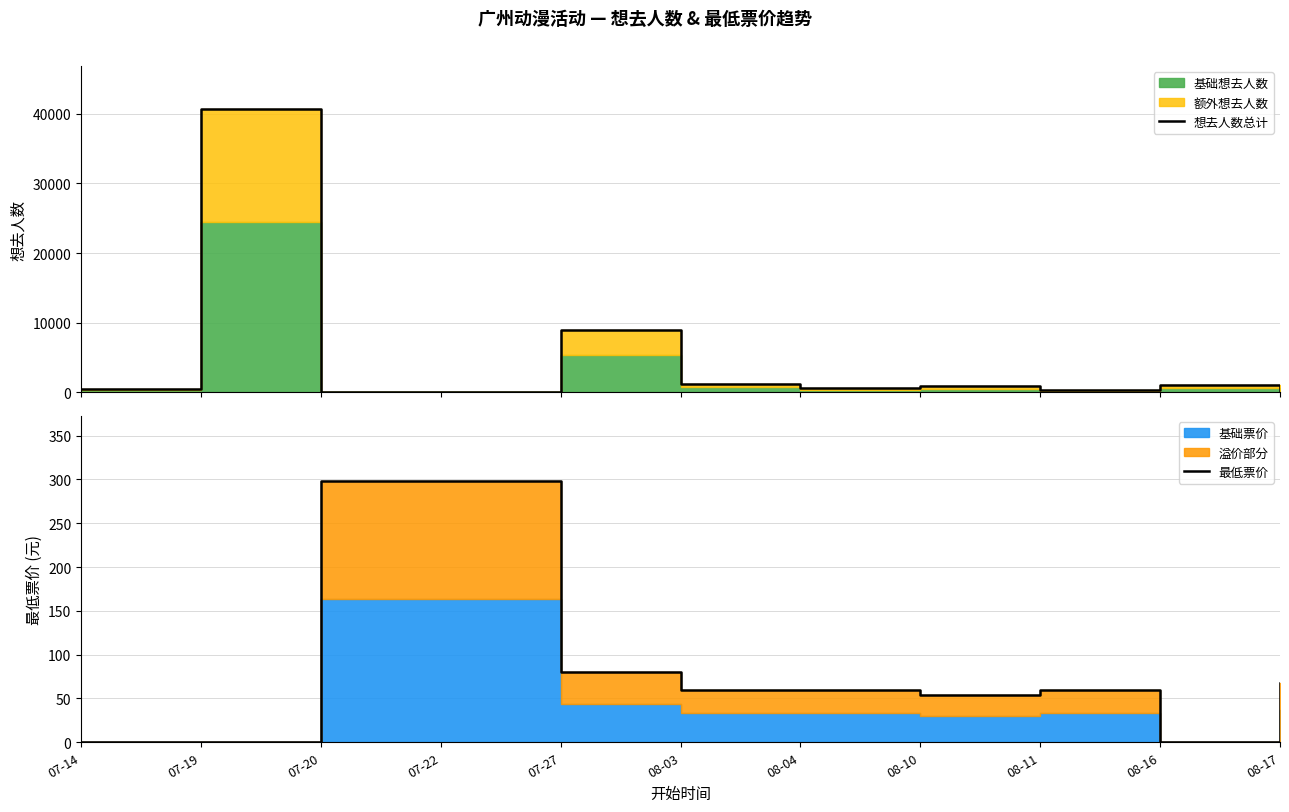

Rank the categories by 想去人数总计 value from highest to lowest.

07-19, 07-27, 08-03, 08-16, 08-10, 08-04, 07-14, 08-11, 08-17, 07-20, 07-22